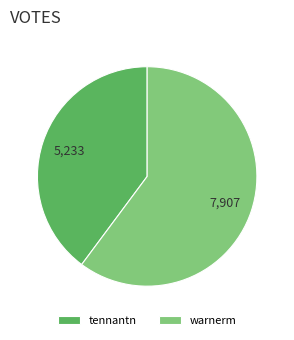

Is it true that tennantn is 33% of the pie?

False